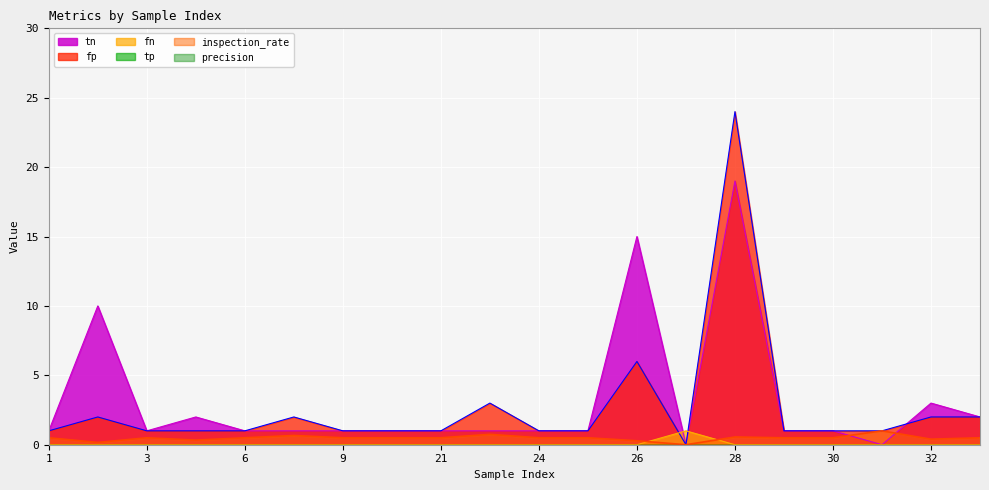

What is the spread (max minus min) of values at 32?

3.0